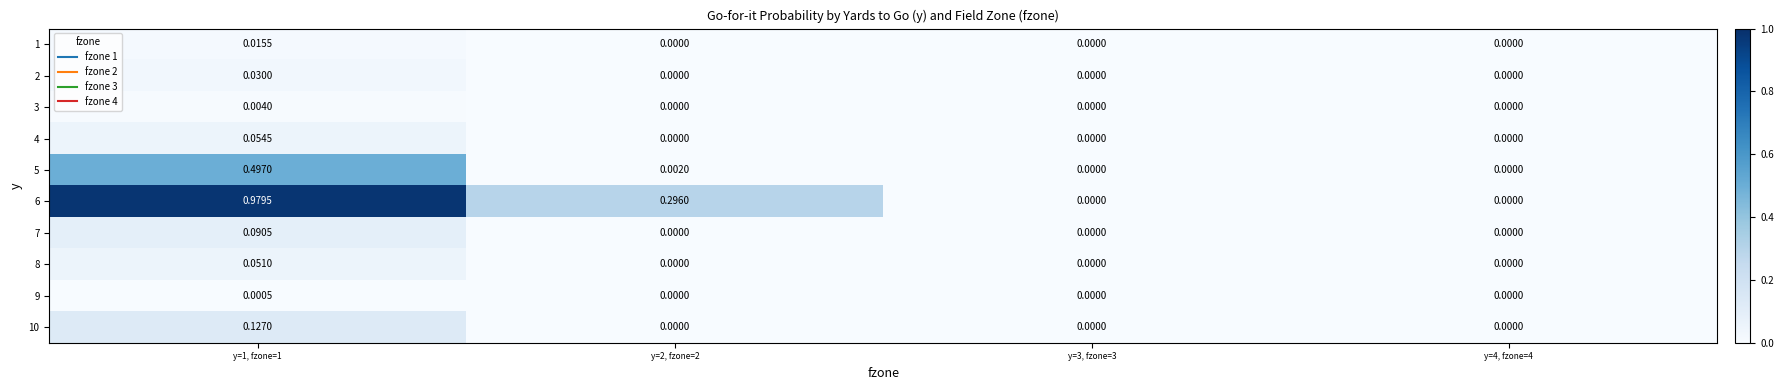

How many distinct data groups are displayed?

10